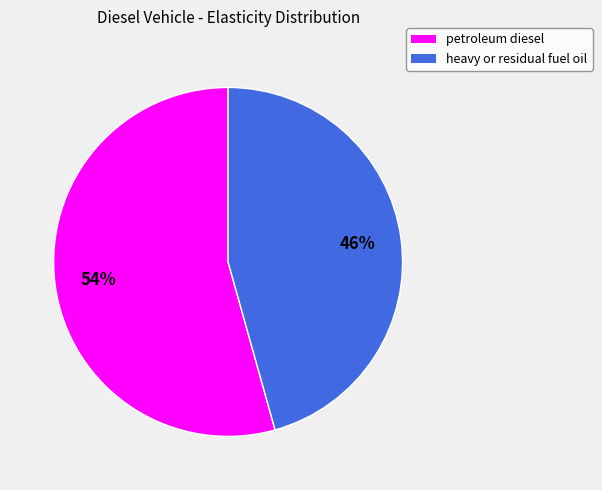

What percentage is the petroleum diesel slice, to the nearest percent?

54%